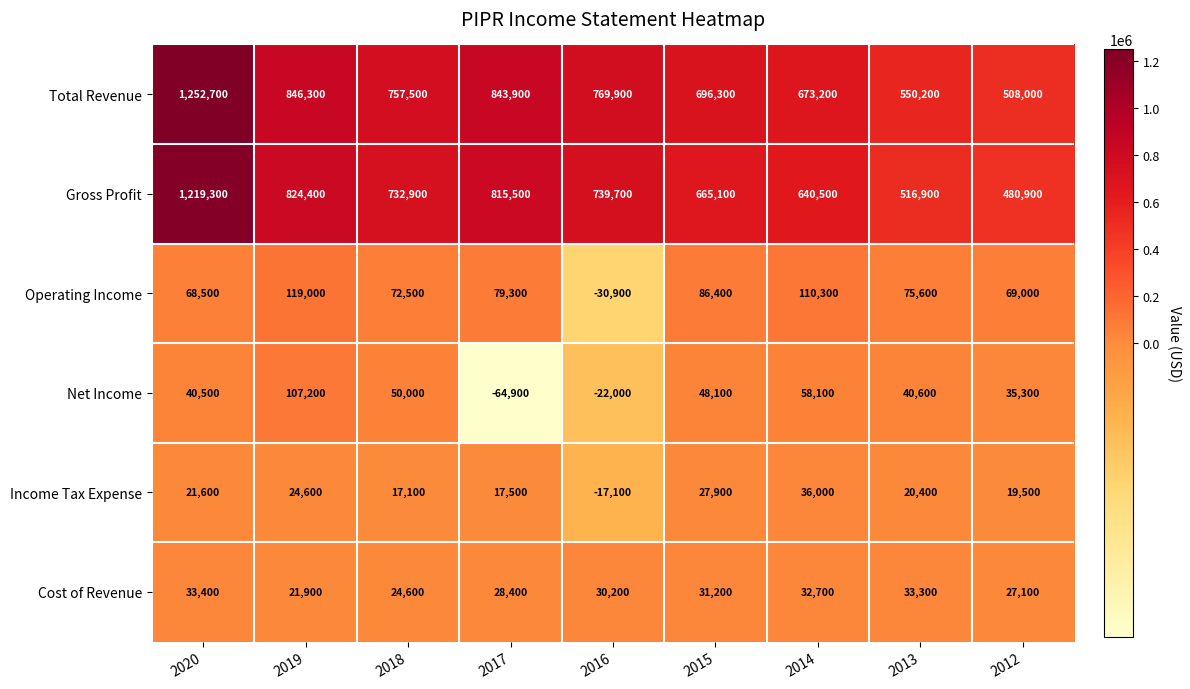

The value of Operating Income at 2013 is 102556. True or false?

False